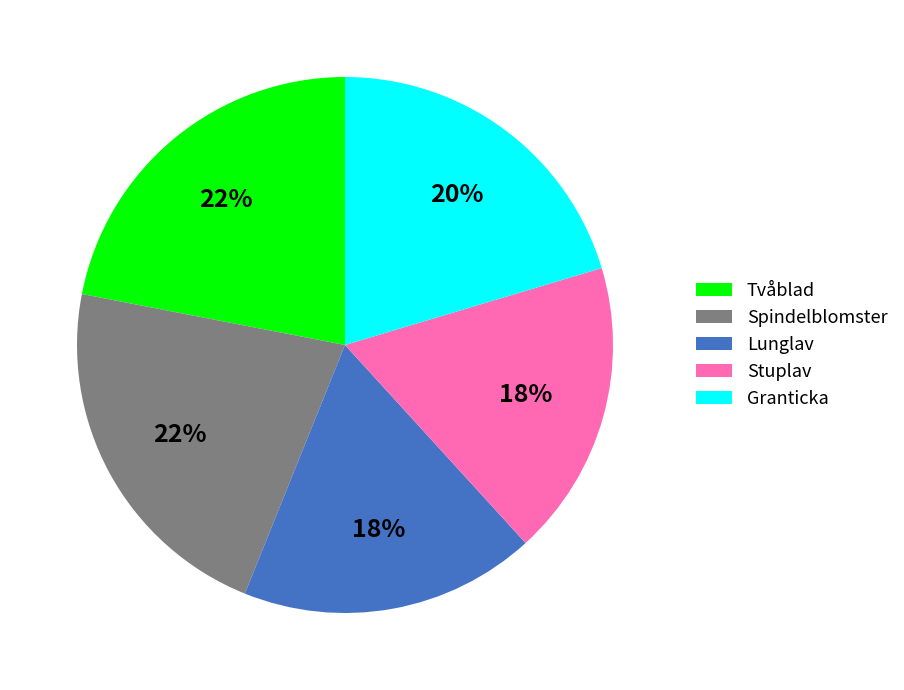

To the nearest percent, what is the difference between the largest and smallest slice percentages?

4%